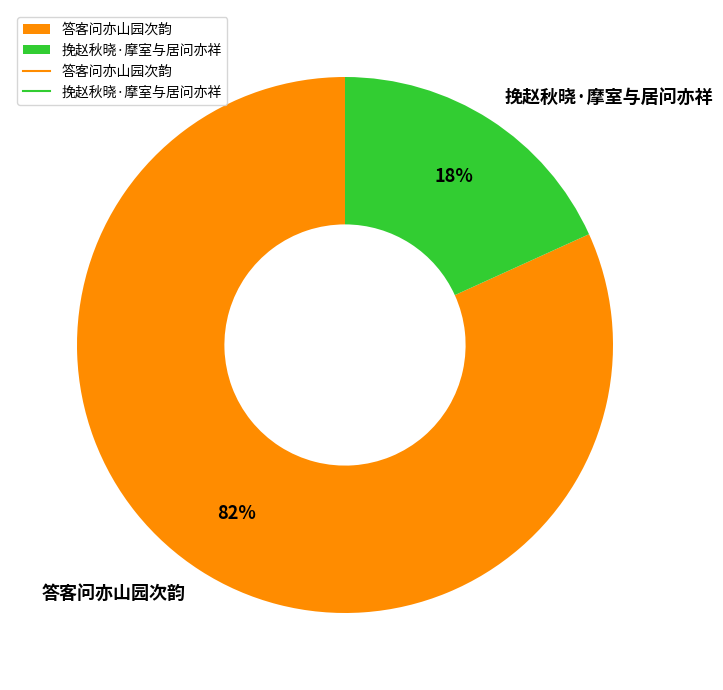

Is it true that 挽赵秋晓·摩室与居问亦祥 is 18% of the pie?

True